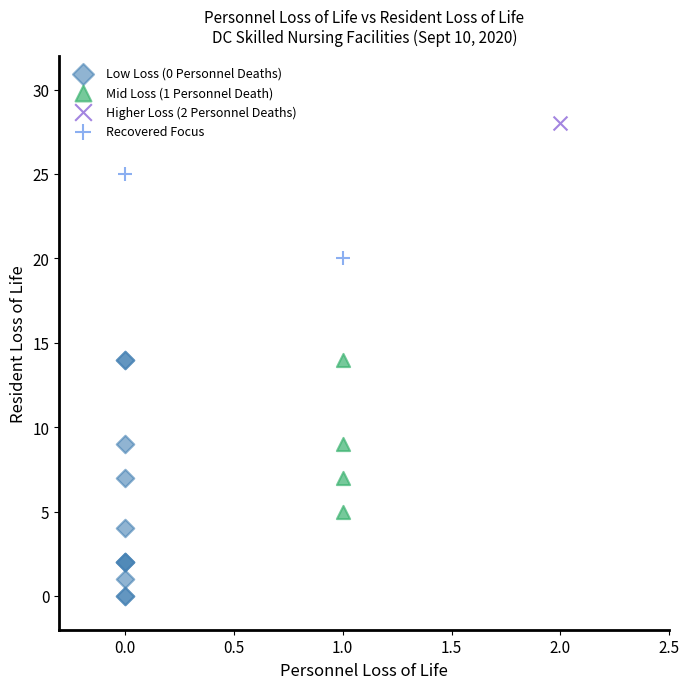

Which series reaches the maximum Y coordinate?

Higher Loss (2 Personnel Deaths)